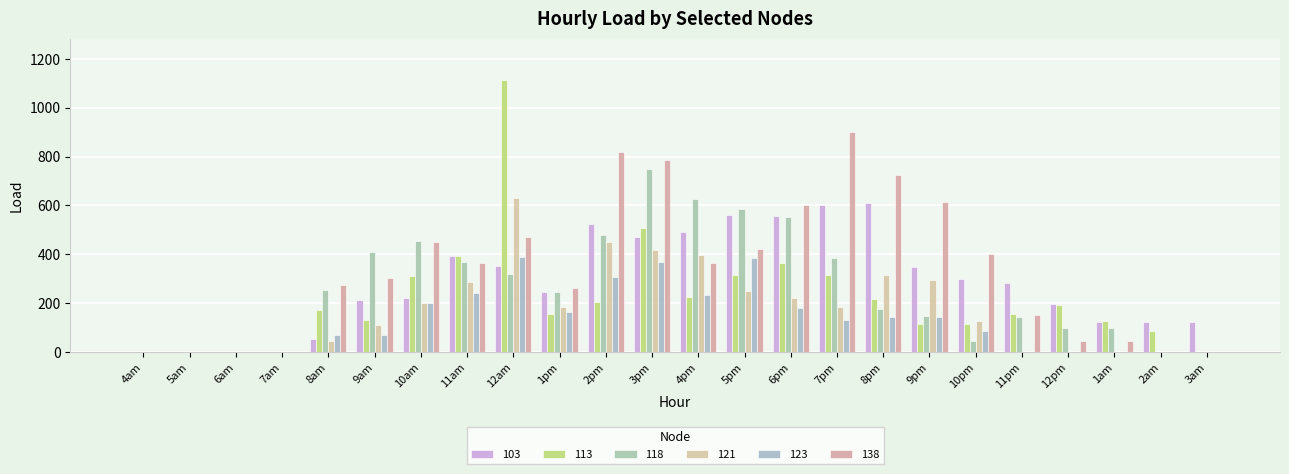

Reading right to left, extract all data points from this chart.

103: 124.6	124.6	124.6	195.2	281.5	298.3	349.7	608.4	603.6	557.7	561.9	492.5	471.7	522.6	244.1	353.6	393.8	220.5	211.7	55.3	0.0	0.0	0.0	0.0
113: 0.0	87.3	126.8	193.6	155.1	115.6	115.6	218.8	313.5	362.5	313.7	227.3	506.4	205.4	155.8	1115.5	392.2	310.4	129.8	174.0	0.0	0.0	0.0	0.0
118: 0.0	0.0	97.8	97.8	144.3	46.5	148.6	175.9	383.9	552.6	585.2	624.7	750.9	478.9	246.3	320.6	370.5	455.8	410.0	252.8	0.0	0.0	0.0	0.0
121: 0.0	0.0	0.0	0.0	0.0	127.6	292.9	313.6	184.4	220.4	251.0	397.3	418.3	450.8	186.1	629.9	285.3	202.0	110.5	44.3	0.0	0.0	0.0	0.0
123: 0.0	0.0	0.0	0.0	0.0	84.2	141.5	141.5	133.2	180.5	385.8	234.6	370.1	306.7	163.4	387.6	242.0	201.7	70.5	70.2	0.0	0.0	0.0	0.0
138: 0.0	0.0	46.0	46.0	151.2	399.7	614.2	726.1	900.8	602.1	423.2	363.9	787.6	817.8	263.9	470.2	362.8	452.0	304.9	276.5	0.0	0.0	0.0	0.0